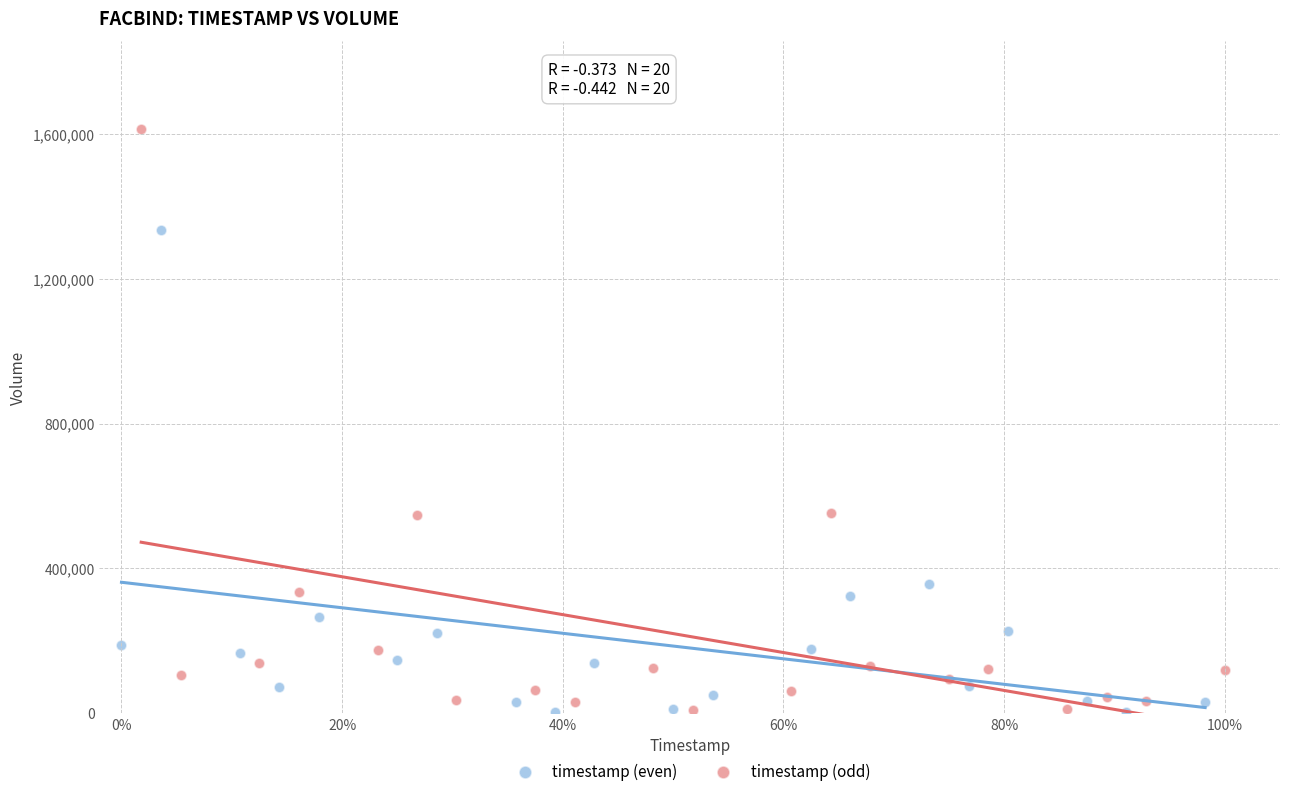

Which series has the largest Y range (max minus min)?

timestamp (odd)